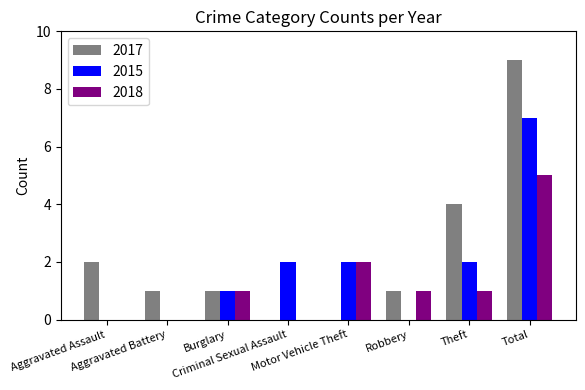

Which series has the largest total across all categories?

2017